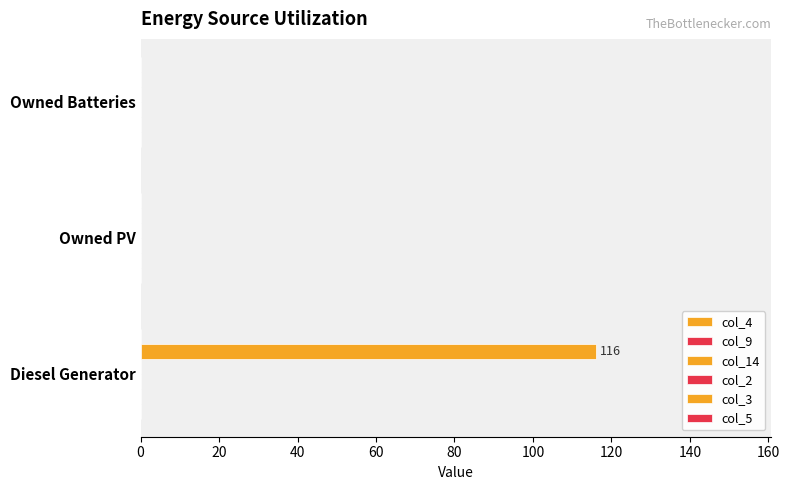

How many distinct data groups are displayed?

1